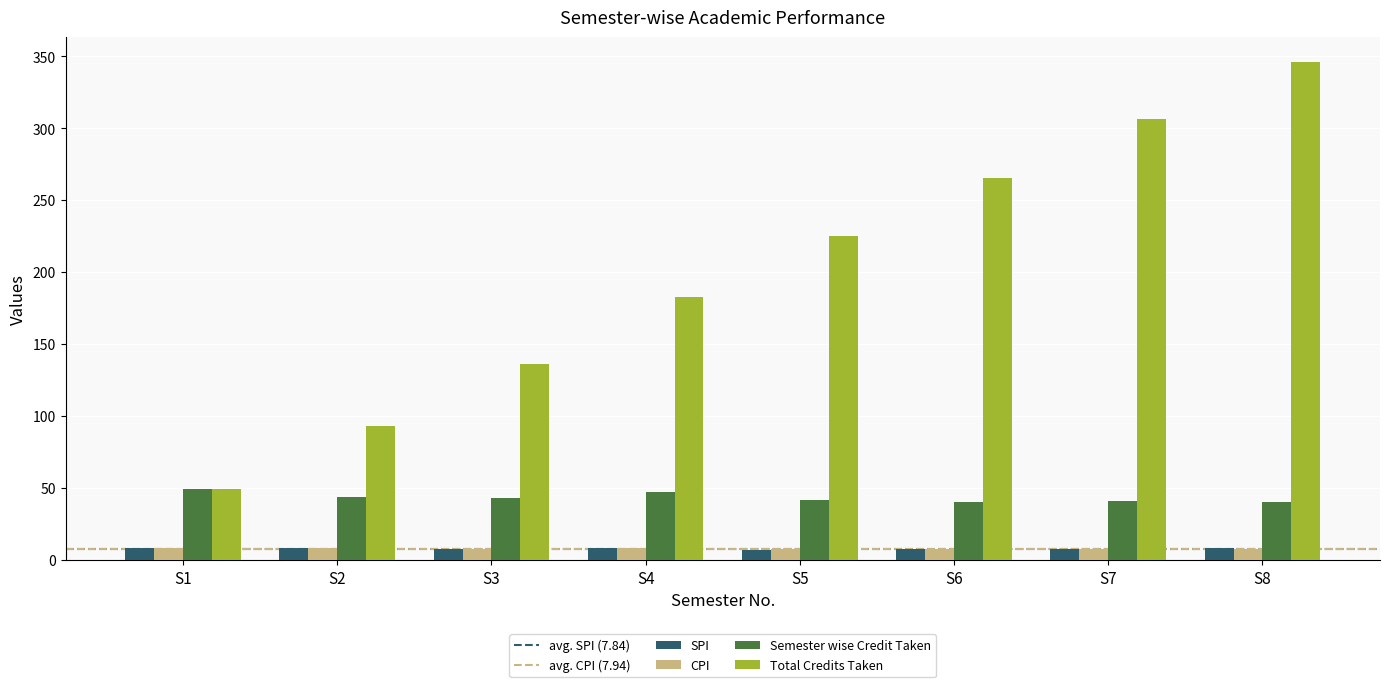

What is the maximum value shown in the chart?

346.0